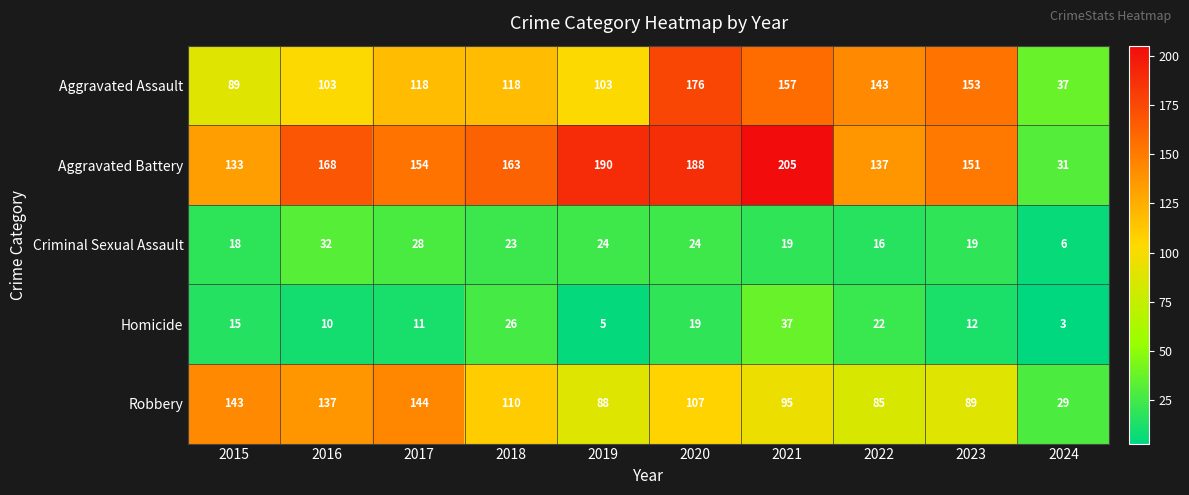

How many series are shown in this chart?

5